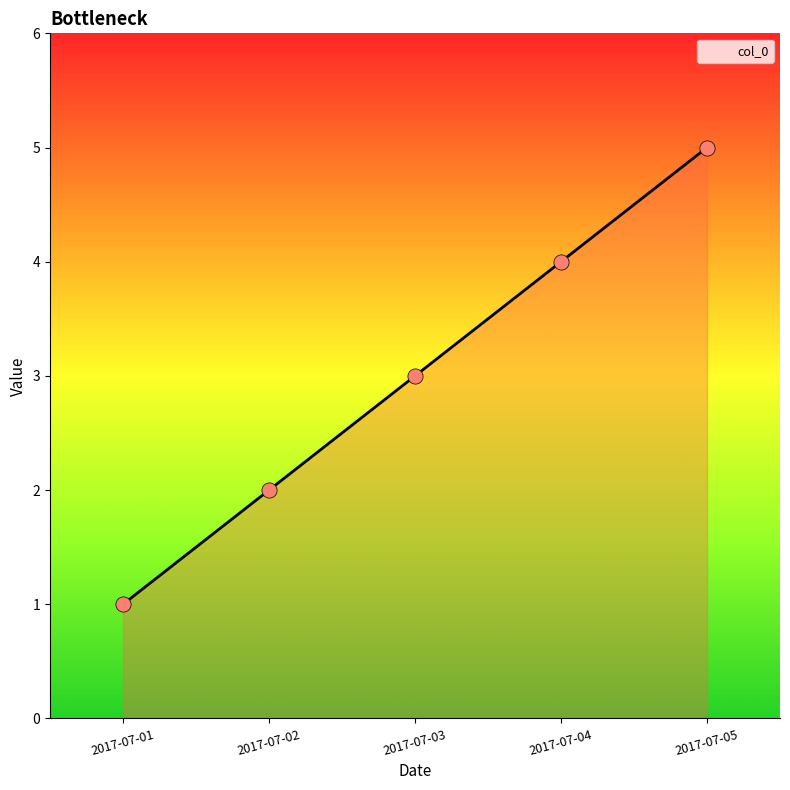

Which has a higher value, 2017-07-03 or 2017-07-05?

2017-07-05